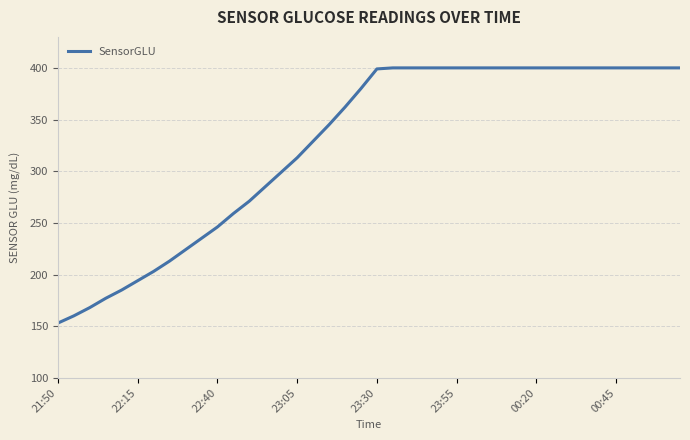

What is the difference between the maximum and minimum values?

247